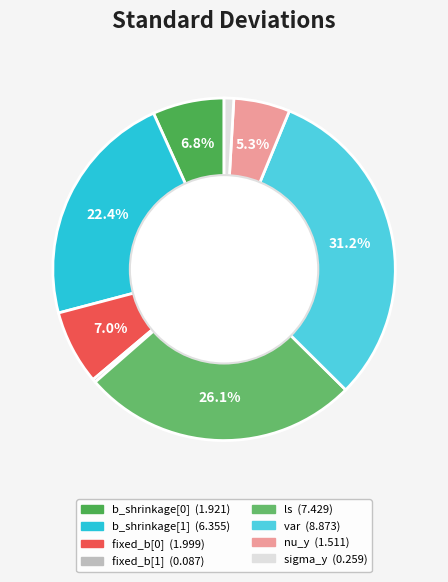

How many segments does this pie chart have?

8